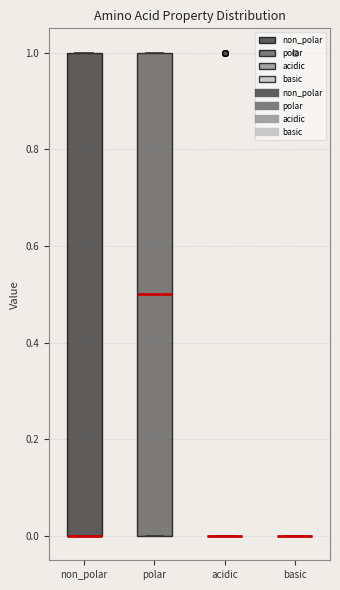

Reading left to right, read every box against the y-axis: the position of its median line, the range the box covers, and the ends of its whiskers. The values are not printed on the chart, so give them approximately, as read against the axis.

non_polar: median 0.0 (drawn on the box's lower edge), box 0.0 to 1.0, whiskers 0.0 to 1.0
polar: median 0.5, box 0.0 to 1.0, whiskers 0.0 to 1.0
acidic: box collapsed to a line at 0.0, whiskers 0.0 to 0.0
basic: box collapsed to a line at 0.0, whiskers 0.0 to 0.0